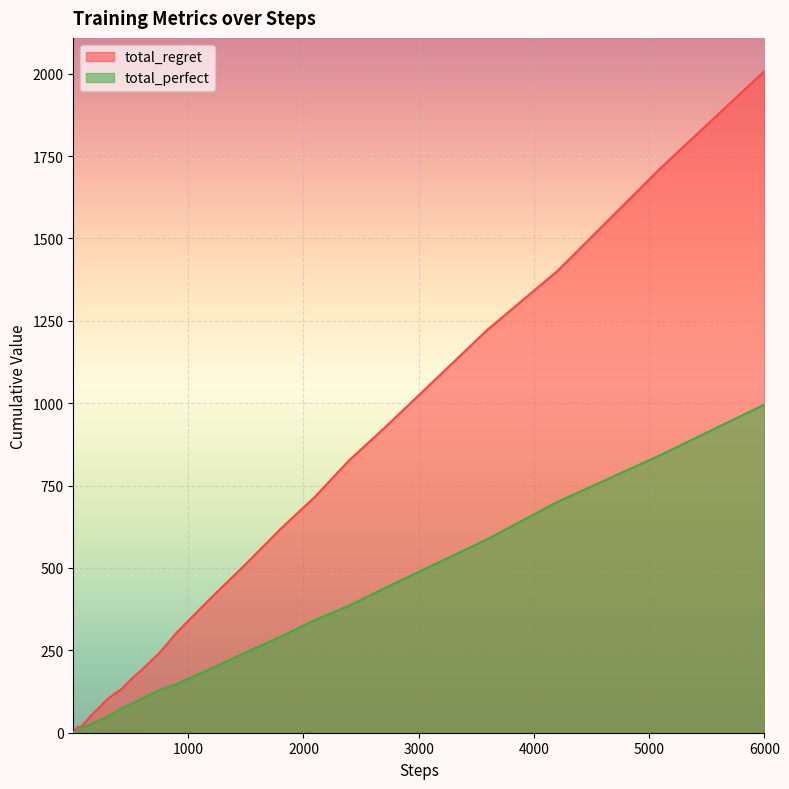

What is the sum of the total_perfect values at 6000 and 60?

1007